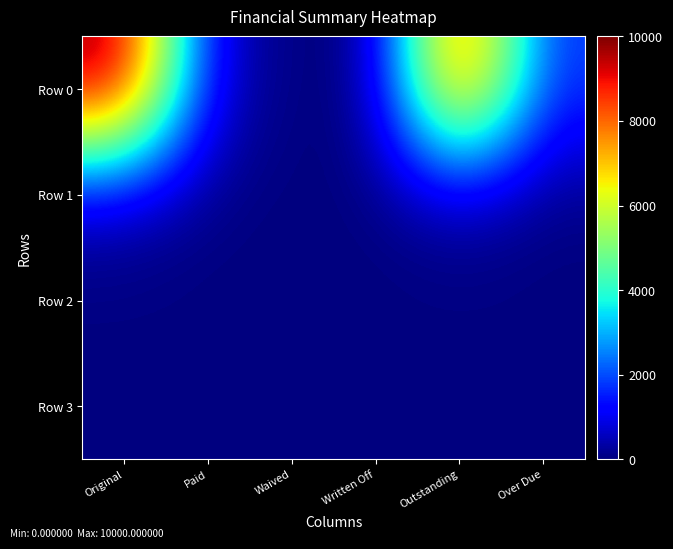

Reading left to right, extract all data points from this chart.

Row 0: Original=10000.0	Paid=774.1	Waived=0.0	Written Off=0.0	Outstanding=9225.9	Over Due=1652.4
Row 1: Original=530.0	Paid=50.0	Waived=0.0	Written Off=0.0	Outstanding=480.0	Over Due=42.3
Row 2: Original=0.0	Paid=0.0	Waived=0.0	Written Off=0.0	Outstanding=0.0	Over Due=0.0
Row 3: Original=0.0	Paid=0.0	Waived=0.0	Written Off=0.0	Outstanding=0.0	Over Due=0.0